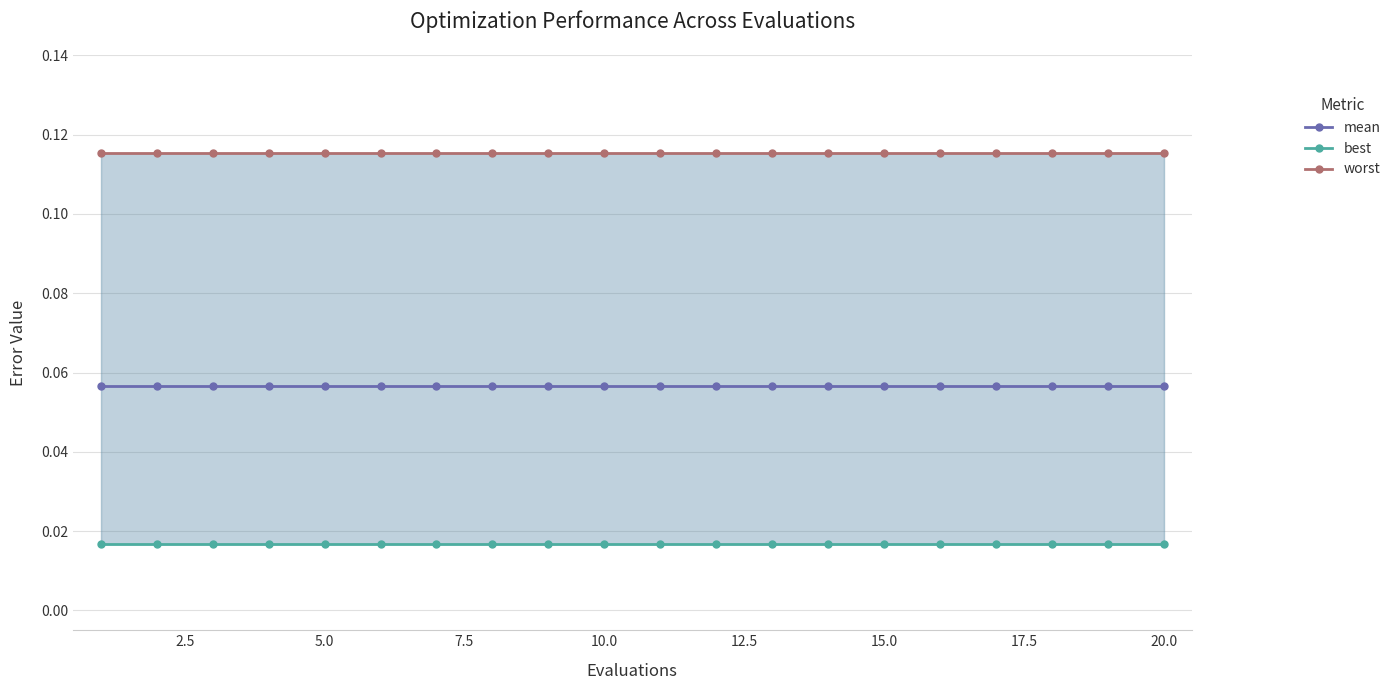

What are all the series names shown in the legend?

mean, best, worst